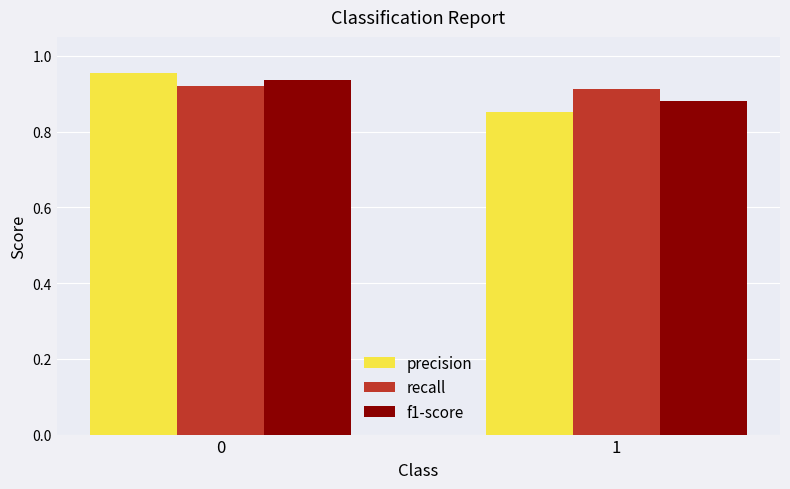

What are all the series names shown in the legend?

precision, recall, f1-score